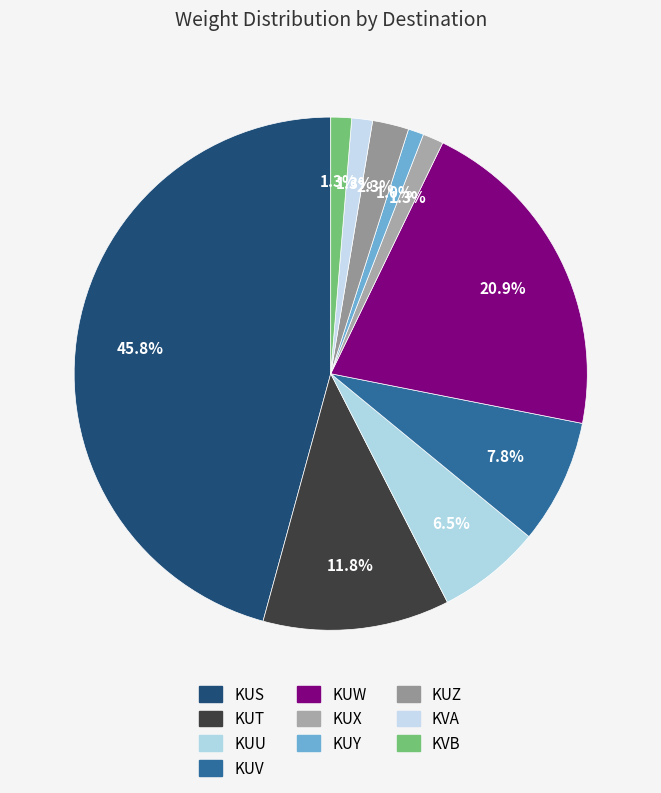

Is KVB the majority of the pie?

No